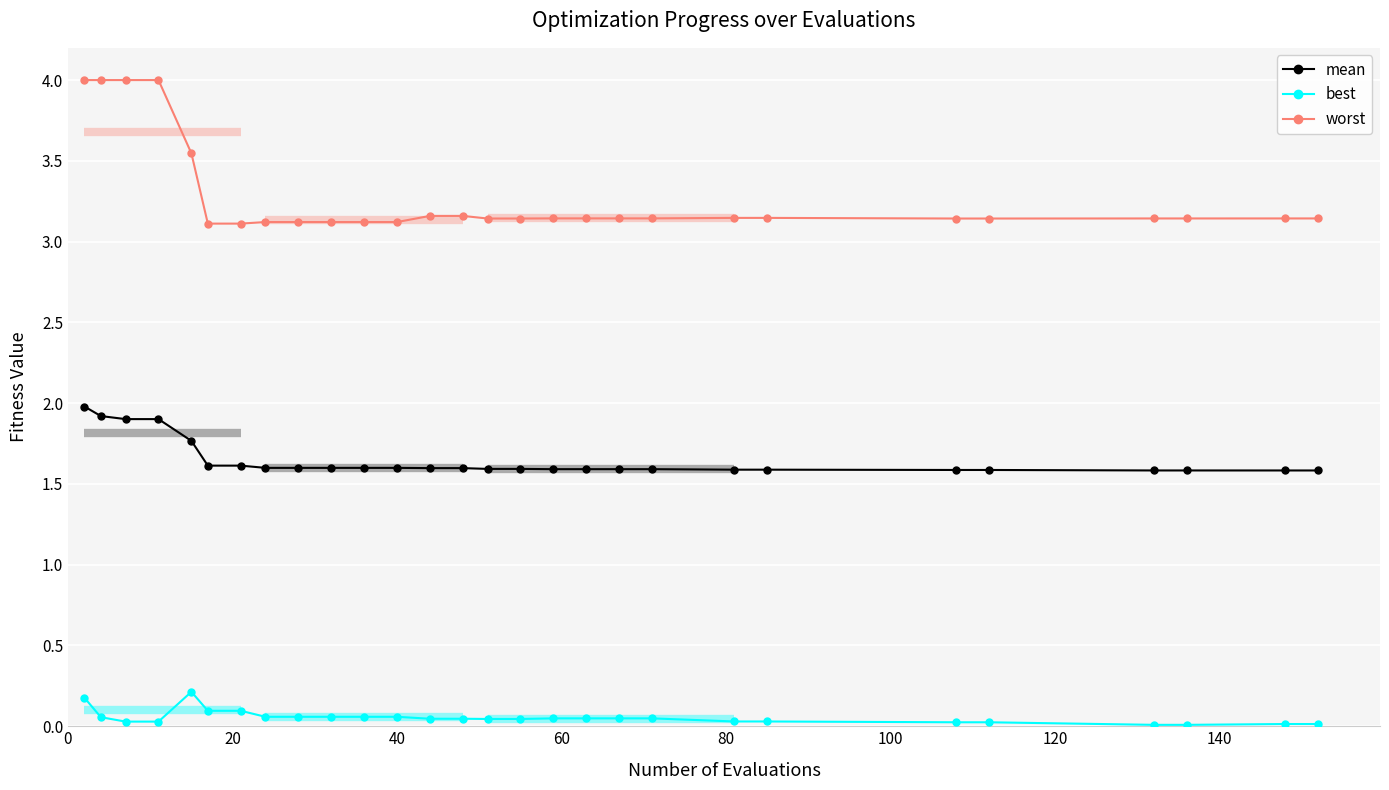

True or false: best and mean intersect in this chart.

False